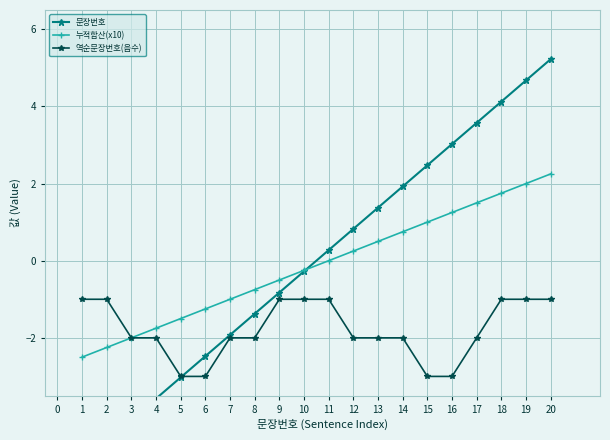

True or false: 역순문장번호(음수) has more than 2 points higher than both neighbors.

False